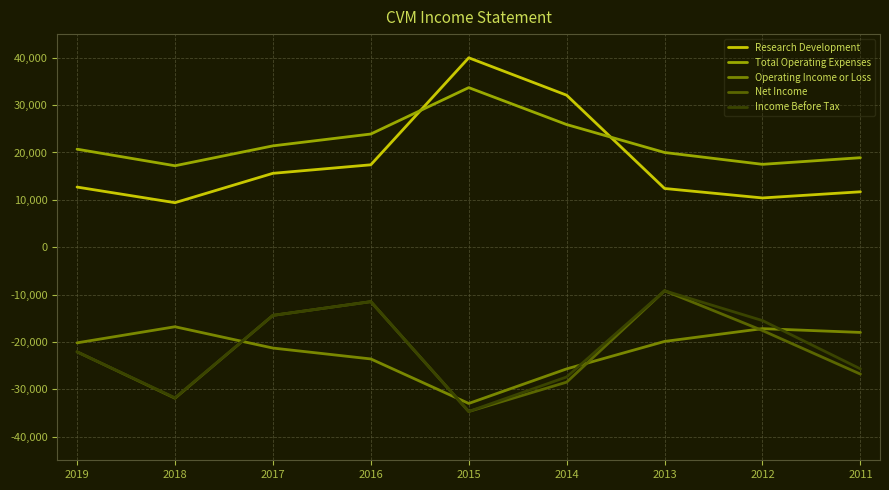

Which series changed the most between 2019 and 2015?

Research Development